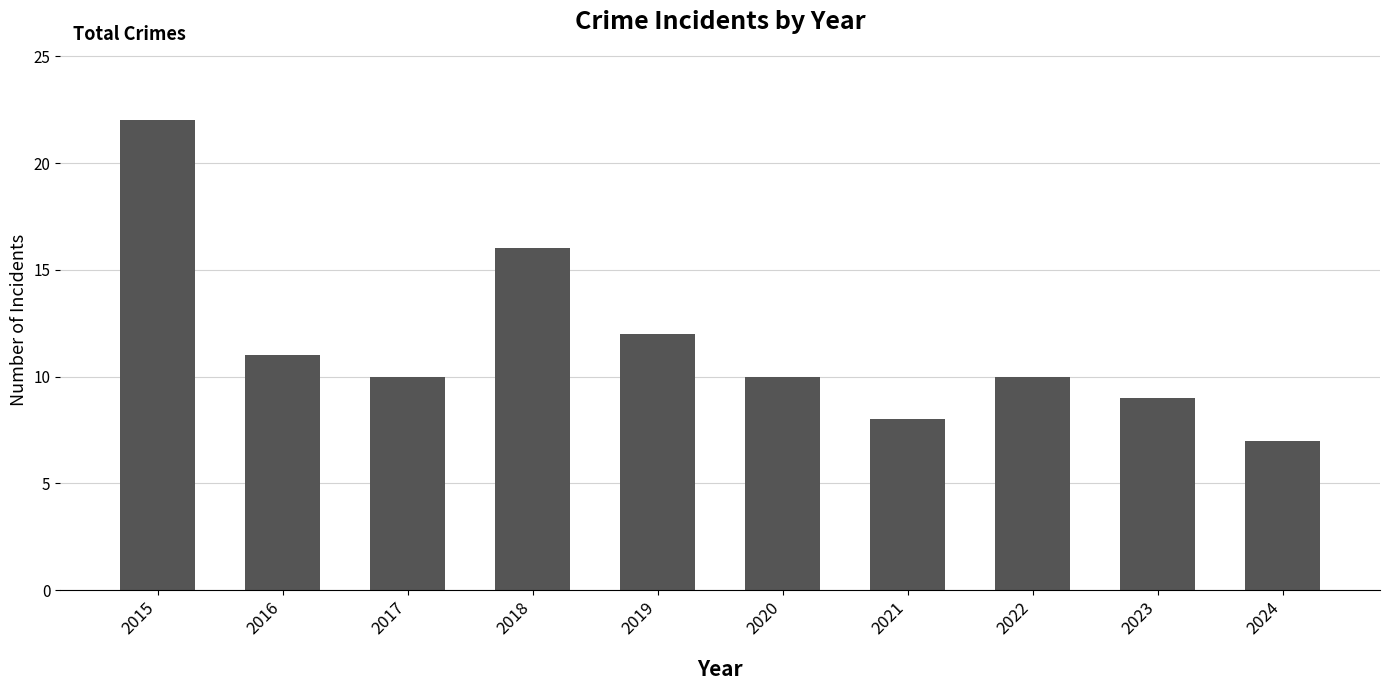

True or false: the data shows 14 at 2022.

False